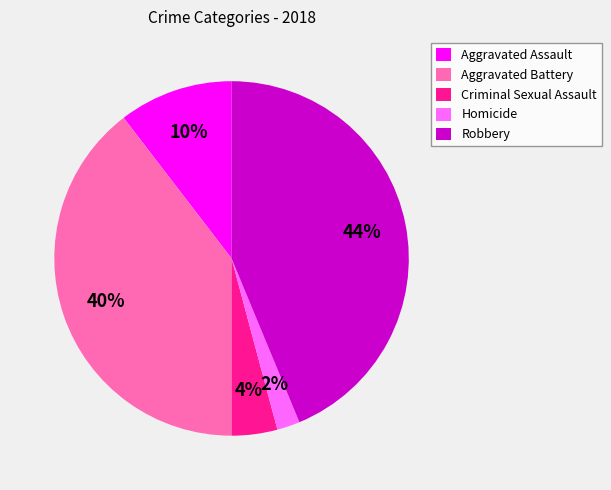

Is it true that Criminal Sexual Assault is 10% of the pie?

False